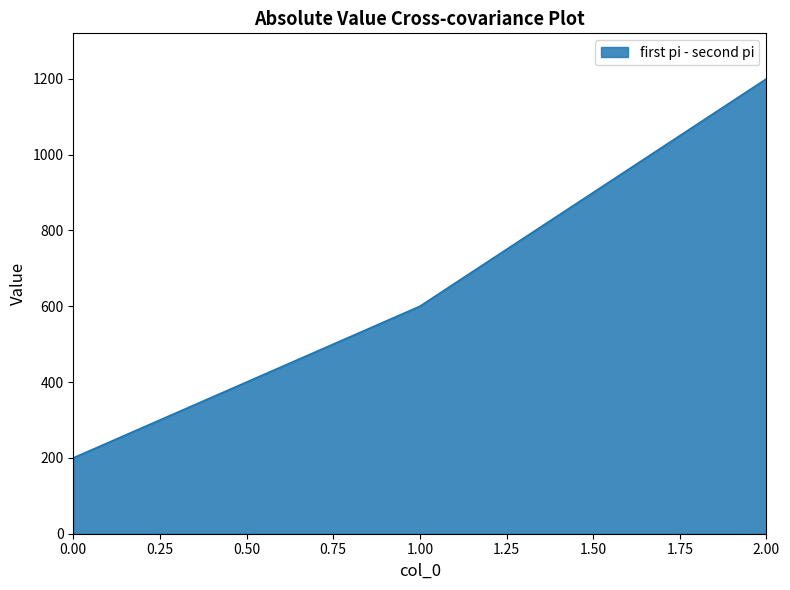

At which label is the value closest to 700?

1.00